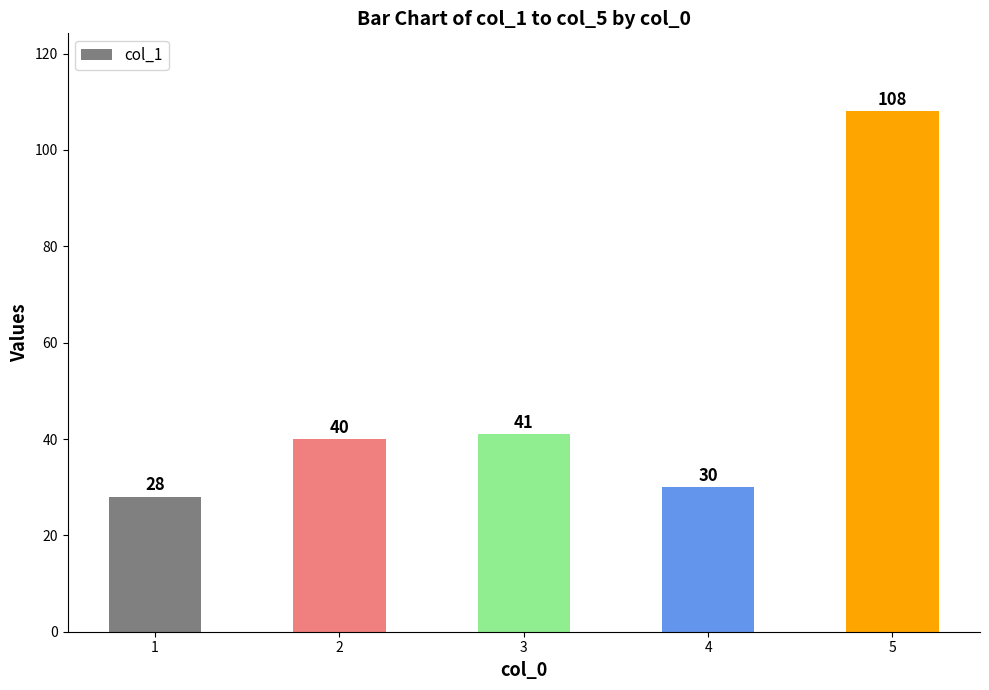

What is the change in value from 3 to 4?

-11